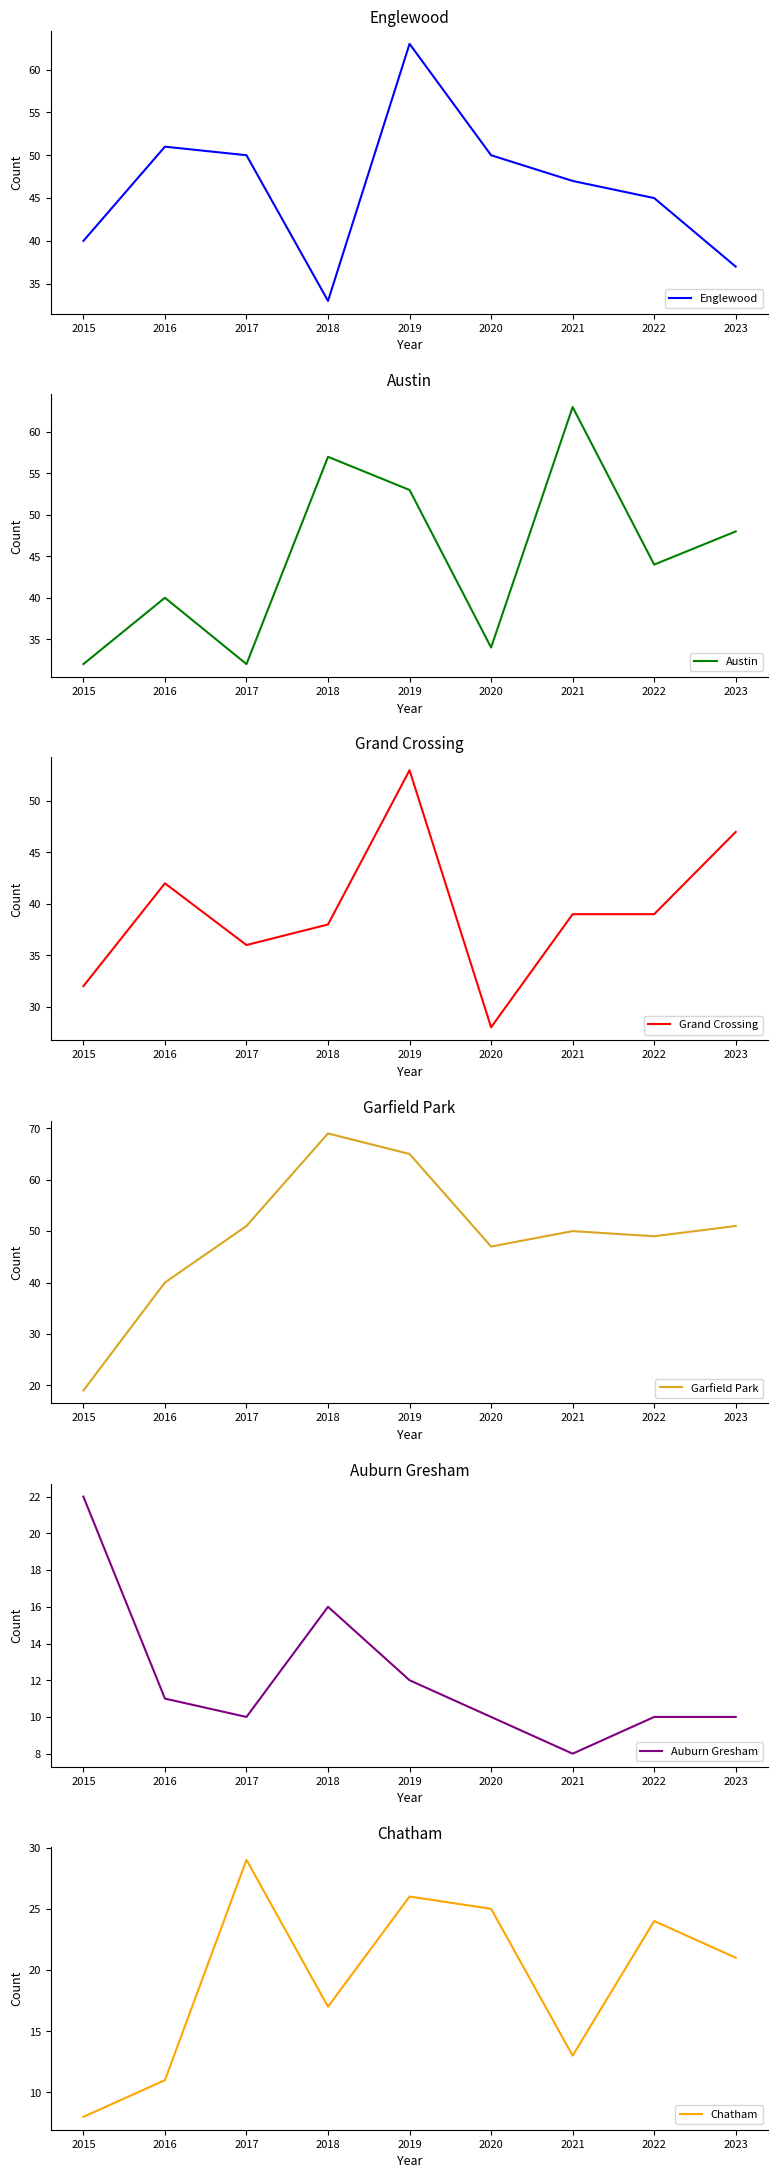

True or false: Grand Crossing has a value of 14 at 2015.

False